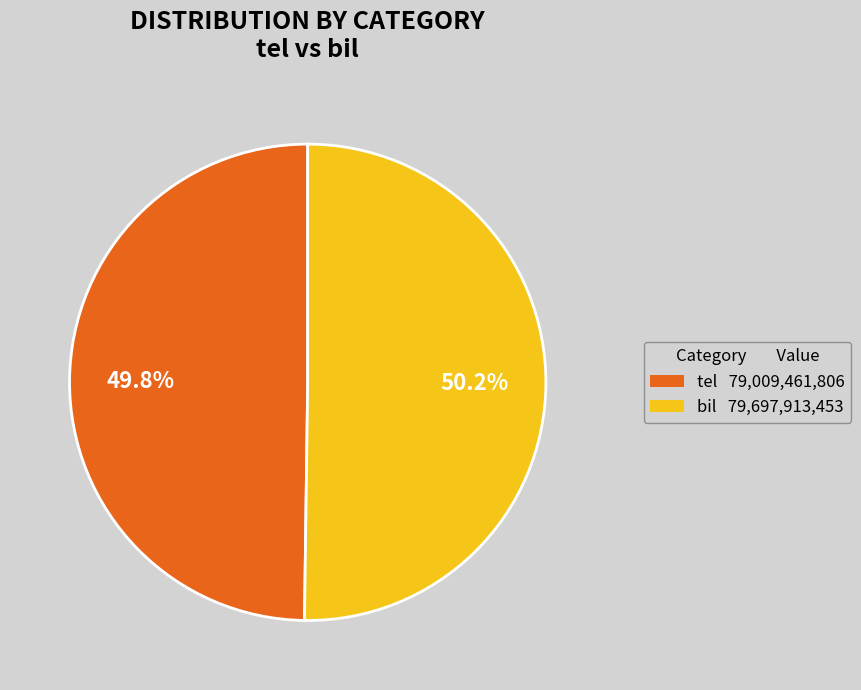

What is the ratio of the value at tel to the value at bil?

1.0